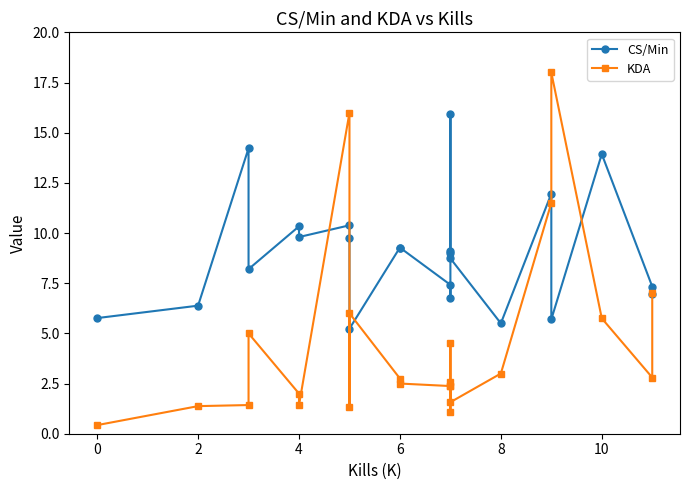

Between 10 and 12, which is larger?

10